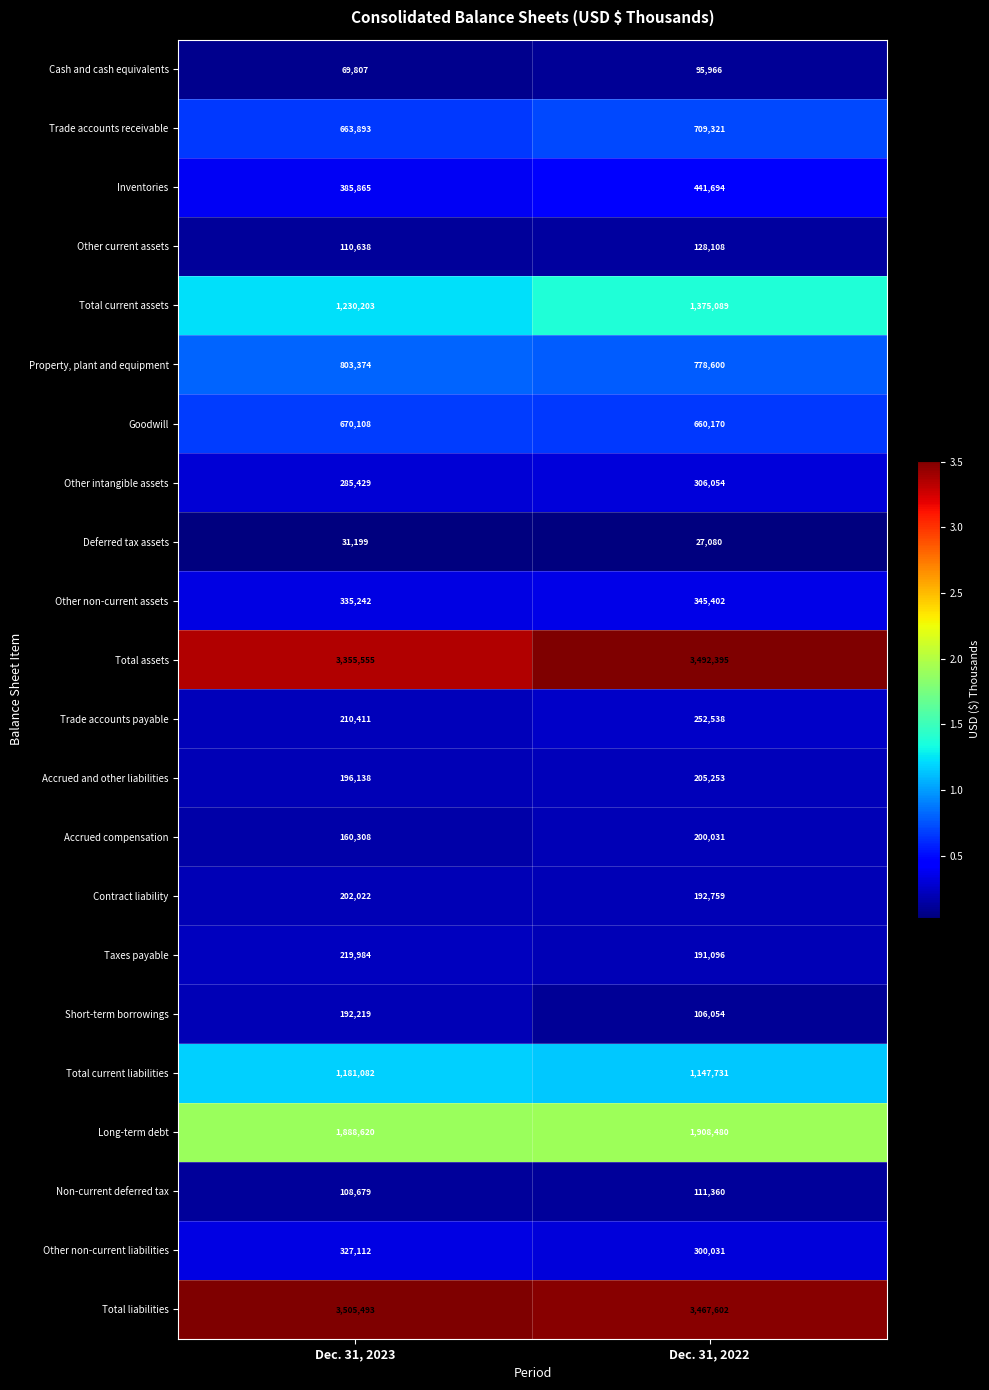

At which label is Other current assets closest to 119373?

Dec. 31, 2023